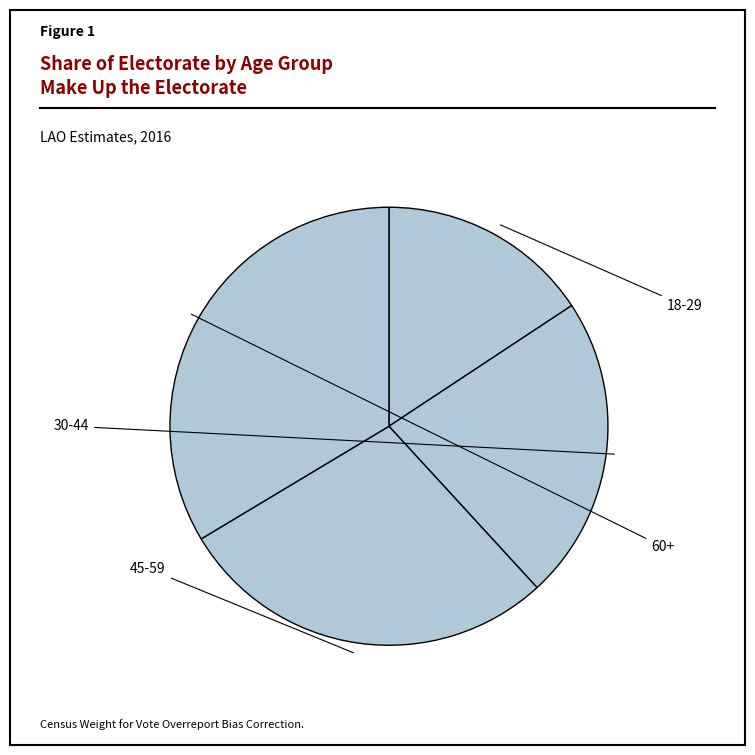

Is it true that 60+ is 20% of the pie?

False